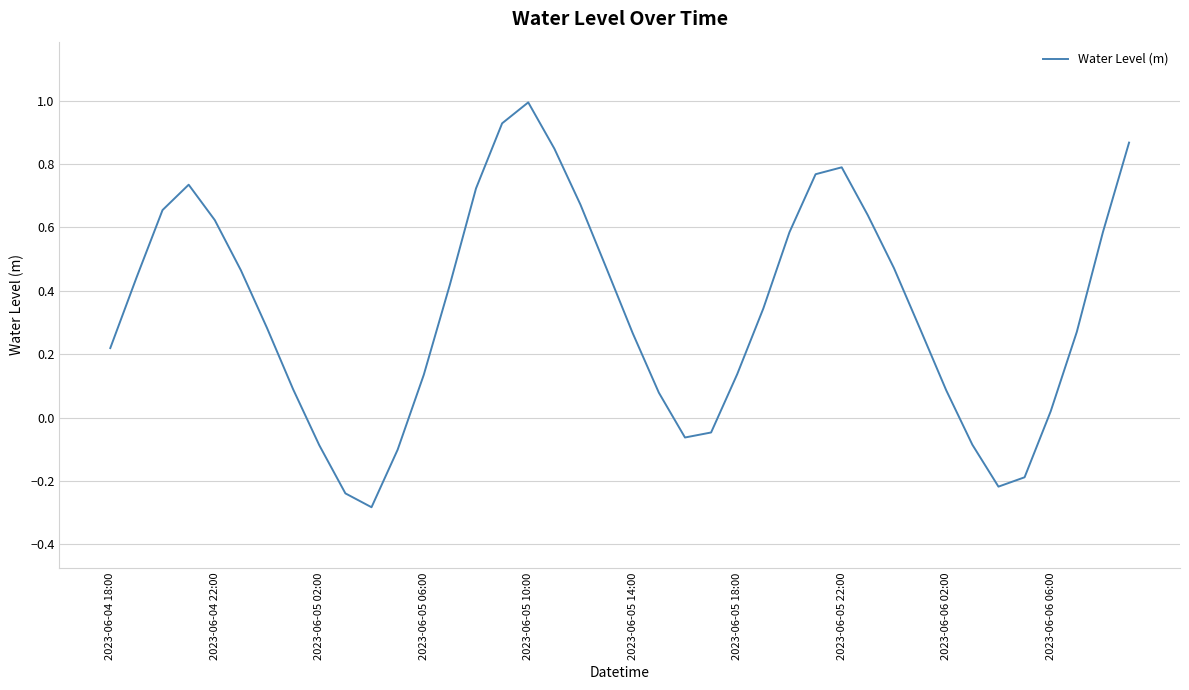

What is the maximum value shown in the chart?

1.0